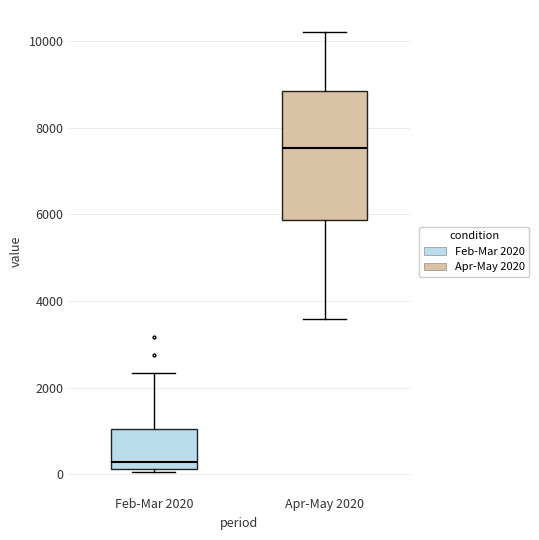

Which box is the tallest, from its lower edge to its upper edge?

Apr-May 2020